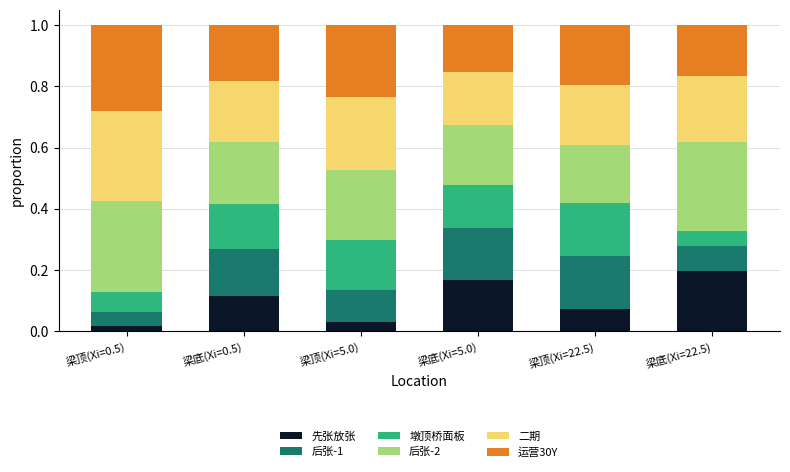

What is the total value across all series at 梁顶(Xi=22.5)?

1.0